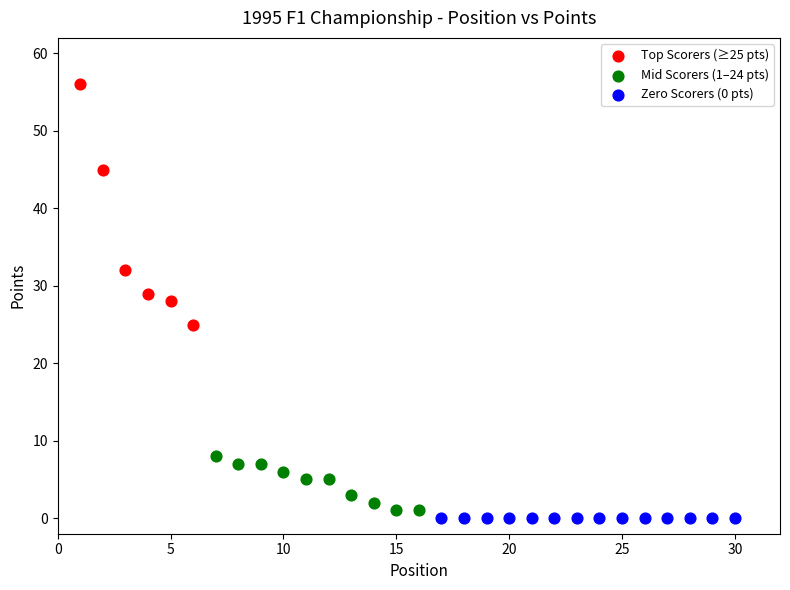

Which series contains the highest Y value?

Top Scorers (≥25 pts)